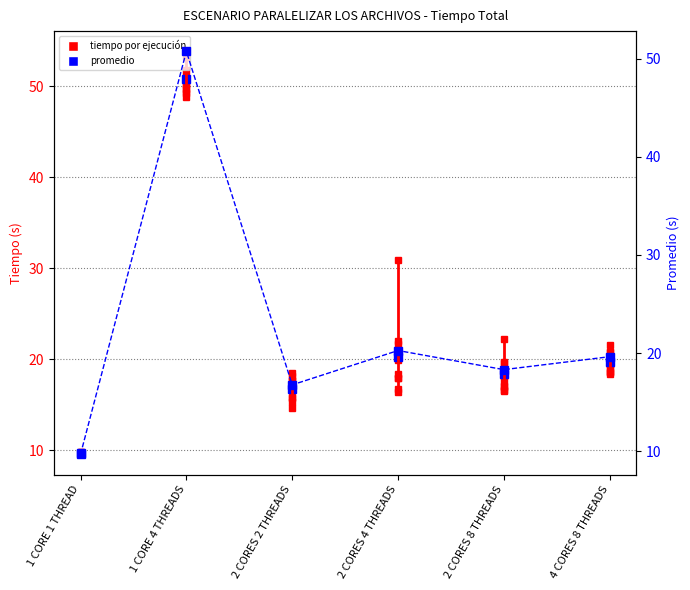

List the labels in order of value, largest first.

1 CORE 4 THREADS, 2 CORES 4 THREADS, 4 CORES 8 THREADS, 2 CORES 8 THREADS, 2 CORES 2 THREADS, 1 CORE 1 THREAD